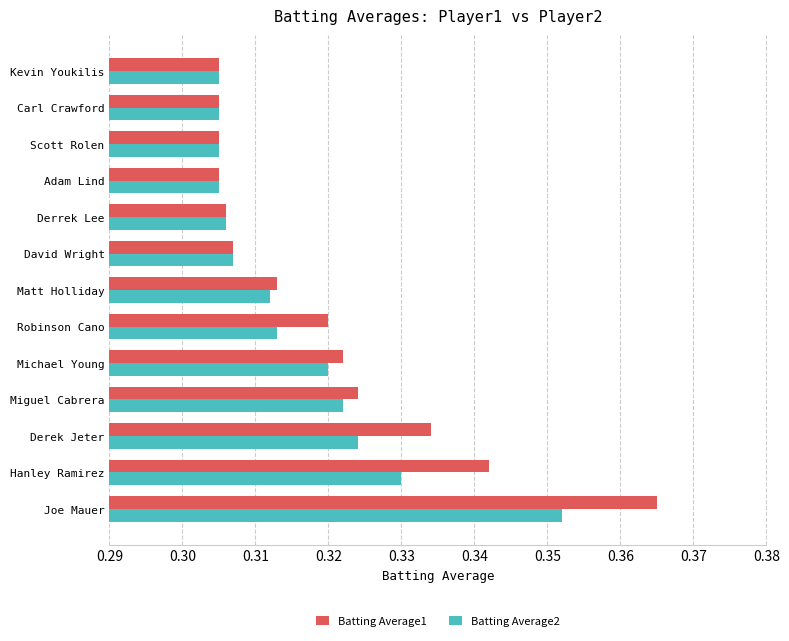

Rank the series at Derek Jeter from highest to lowest value.

Batting Average1, Batting Average2